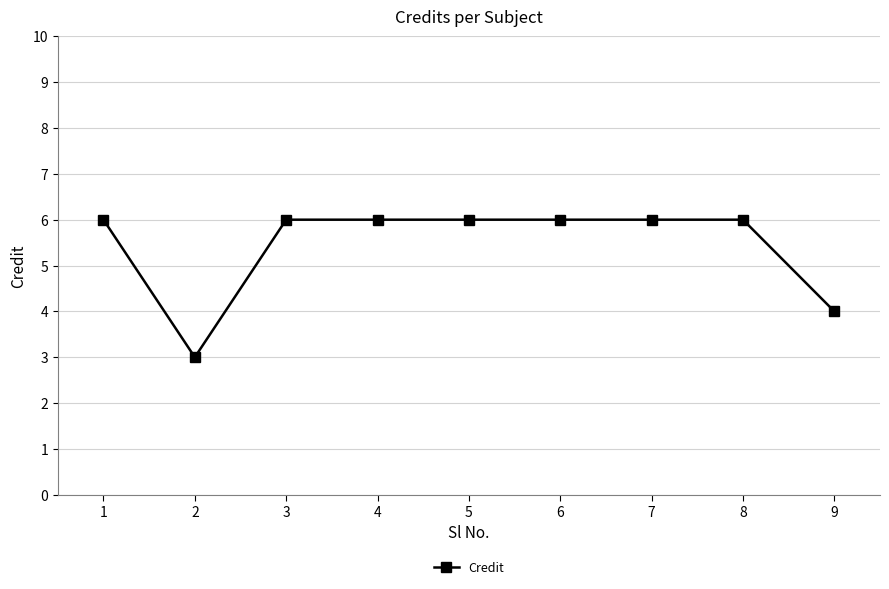

Approximately how many times larger is the value at 8 compared to 4?

1.0